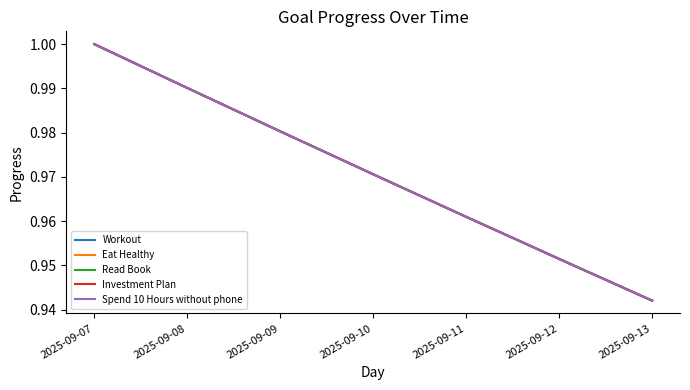

Which category has the highest value across all series?

2025-09-07